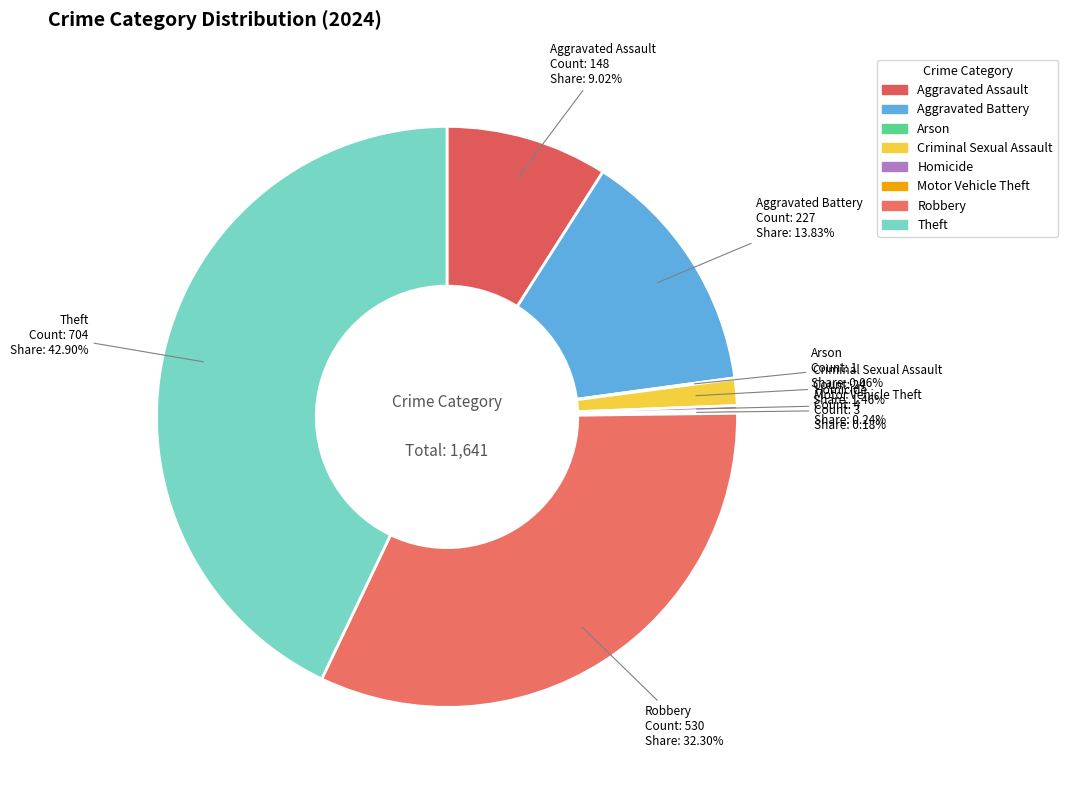

What is the ratio of the value at Robbery to the value at Aggravated Battery?

2.3